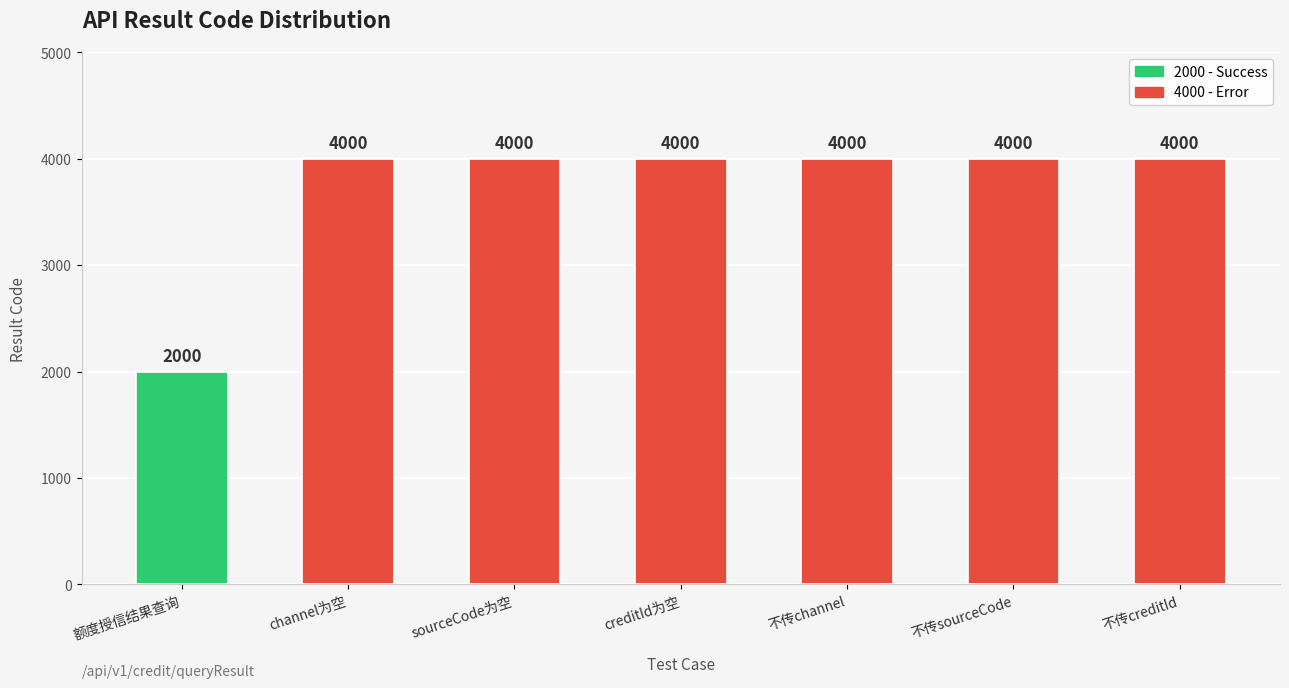

What is the average value?

3714